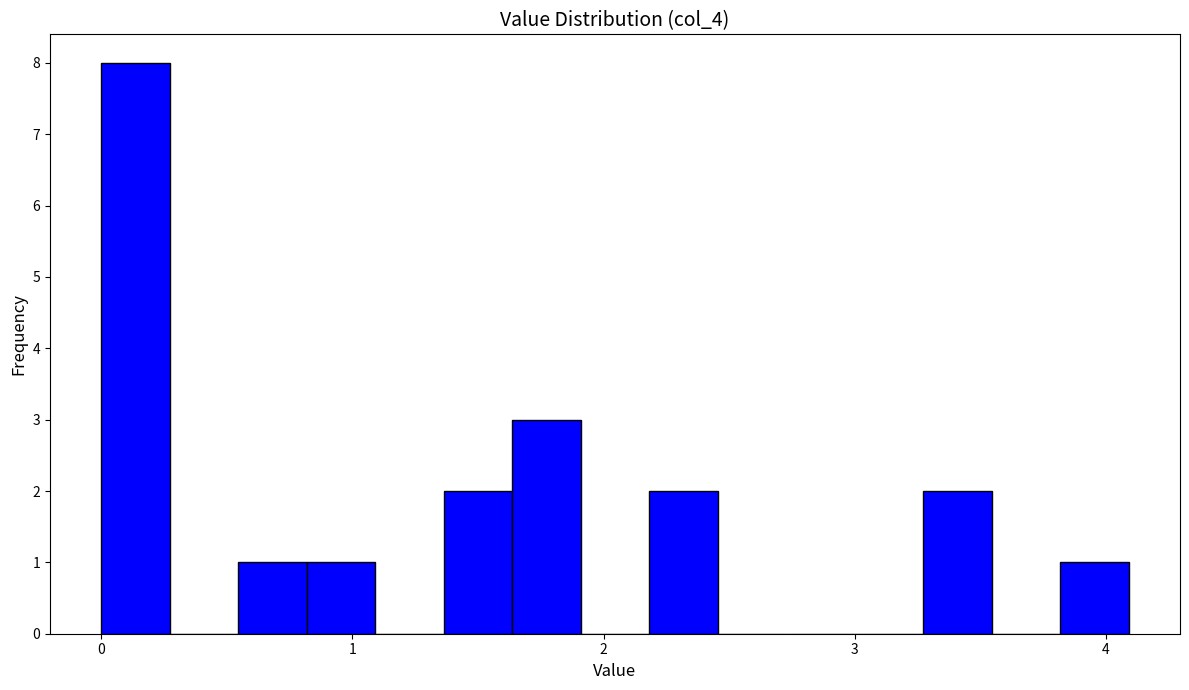

Read against the x-axis, roughly where is the centre of the tallest bar?

0.1